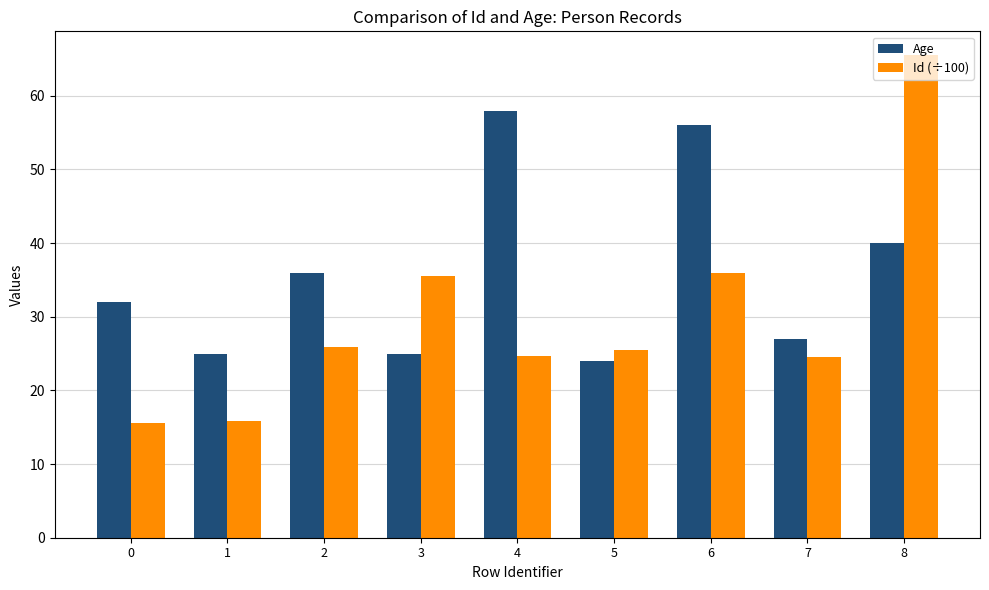

At how many categories does at least one series exceed 64?

1